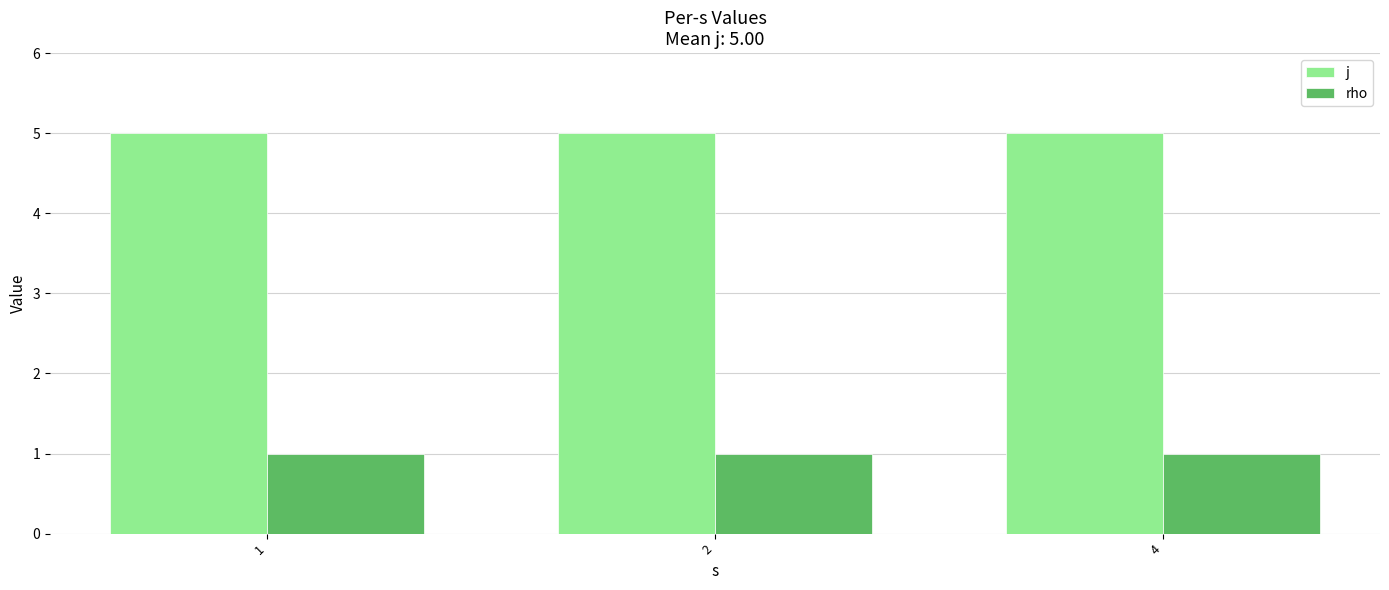

Count the number of categories in the chart.

3